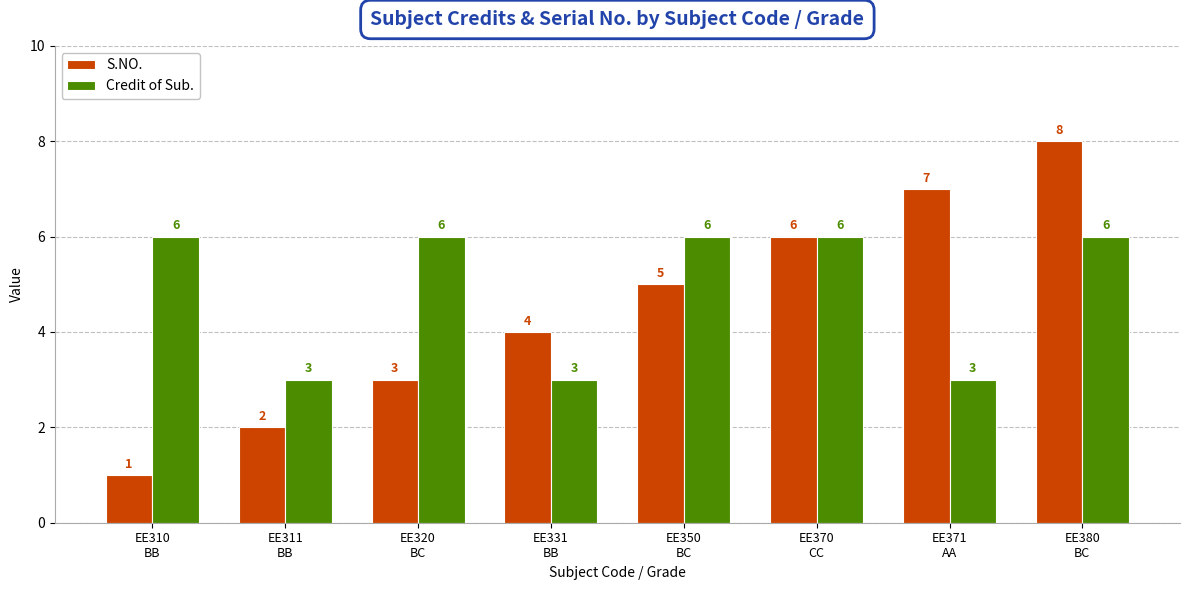

What is the label of the 8th bar from the right?

EE310
BB